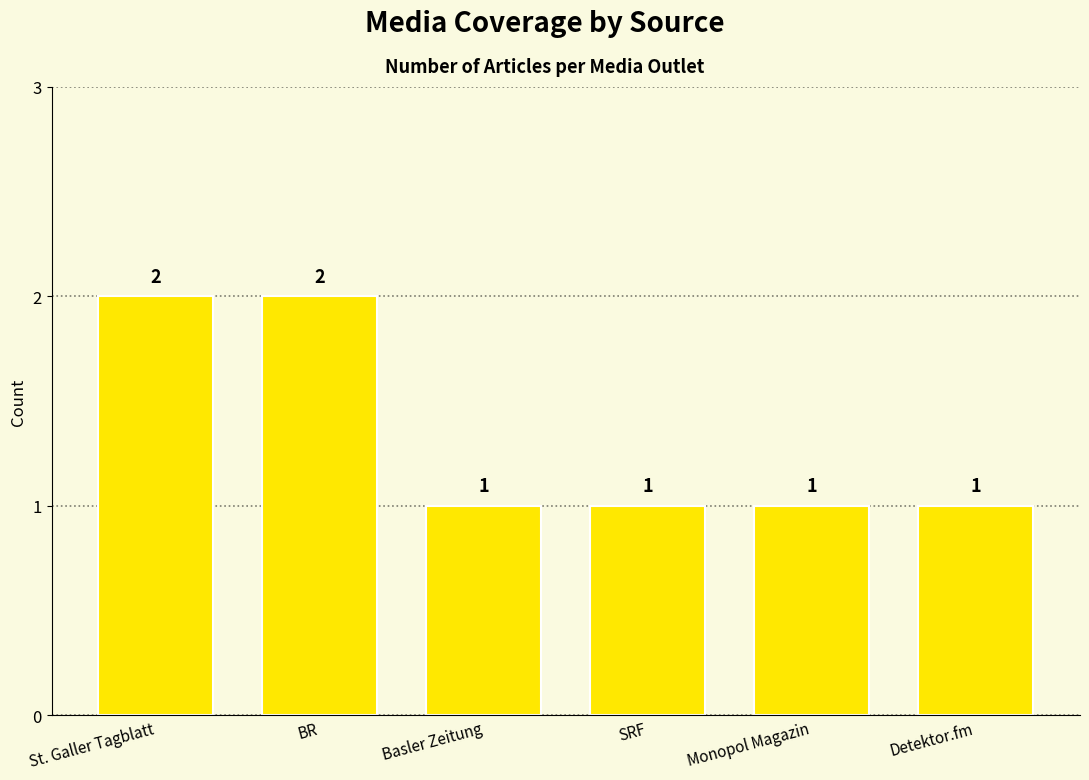

What position from the left is Monopol Magazin?

5